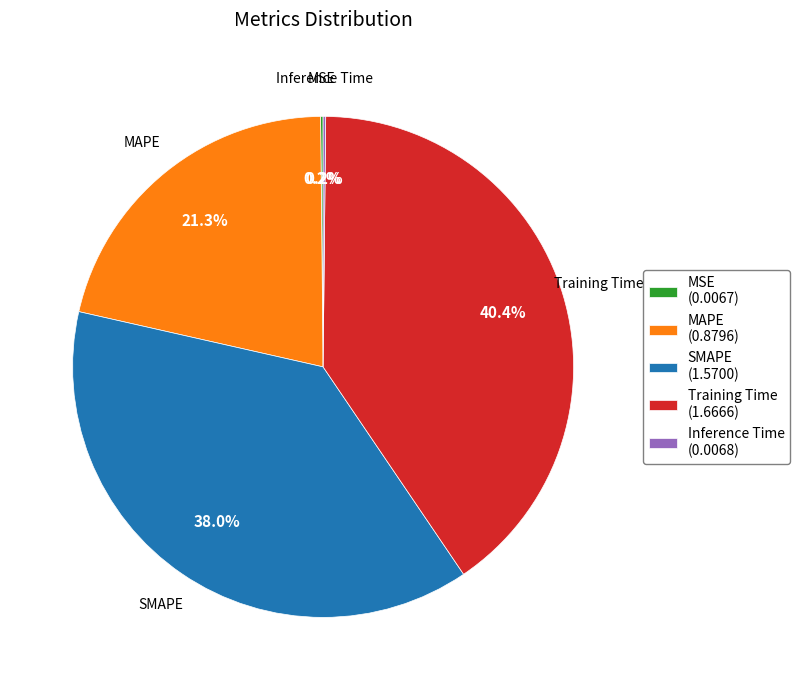

Does any single category account for the majority?

No